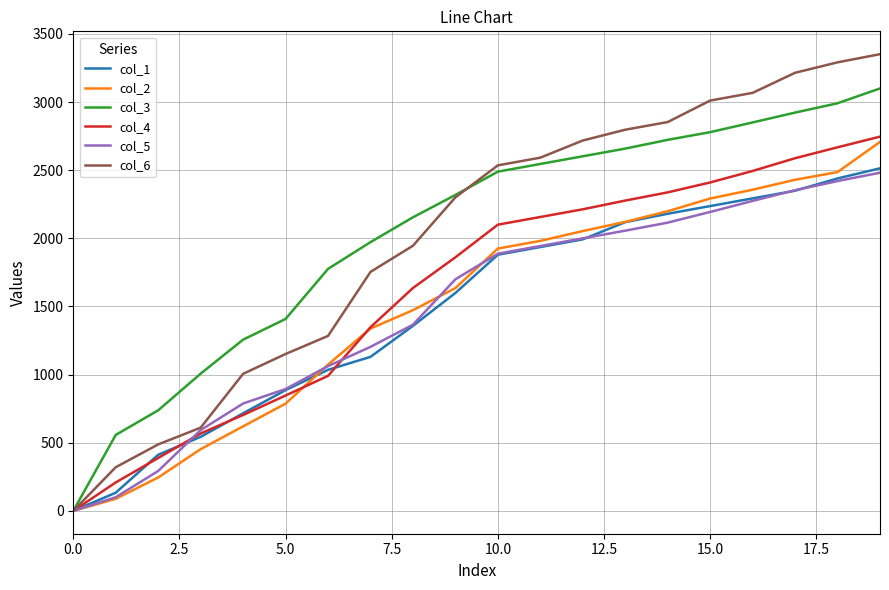

Which series has the widest spread of values?

col_6